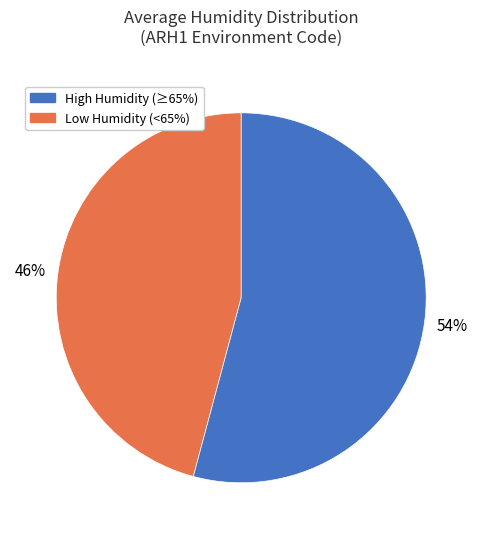

Is there a majority slice in this chart?

Yes